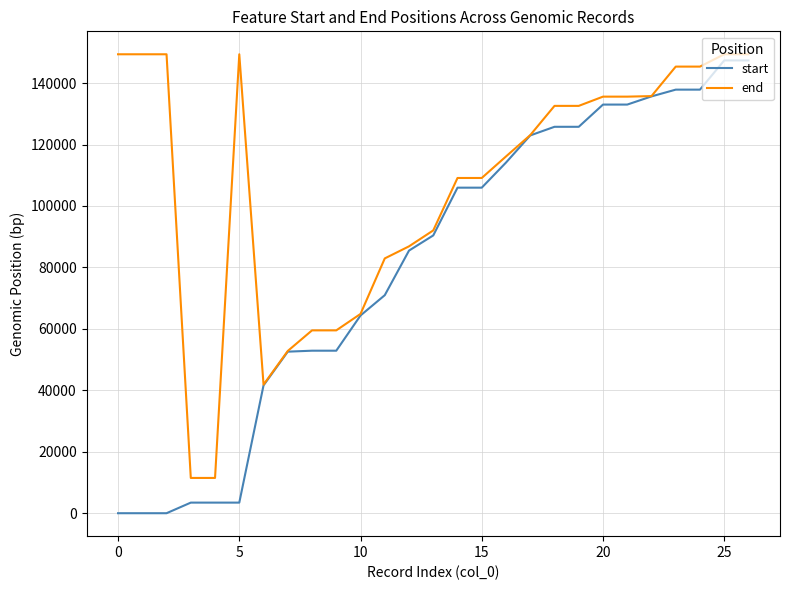

What is the greatest value displayed?

149366